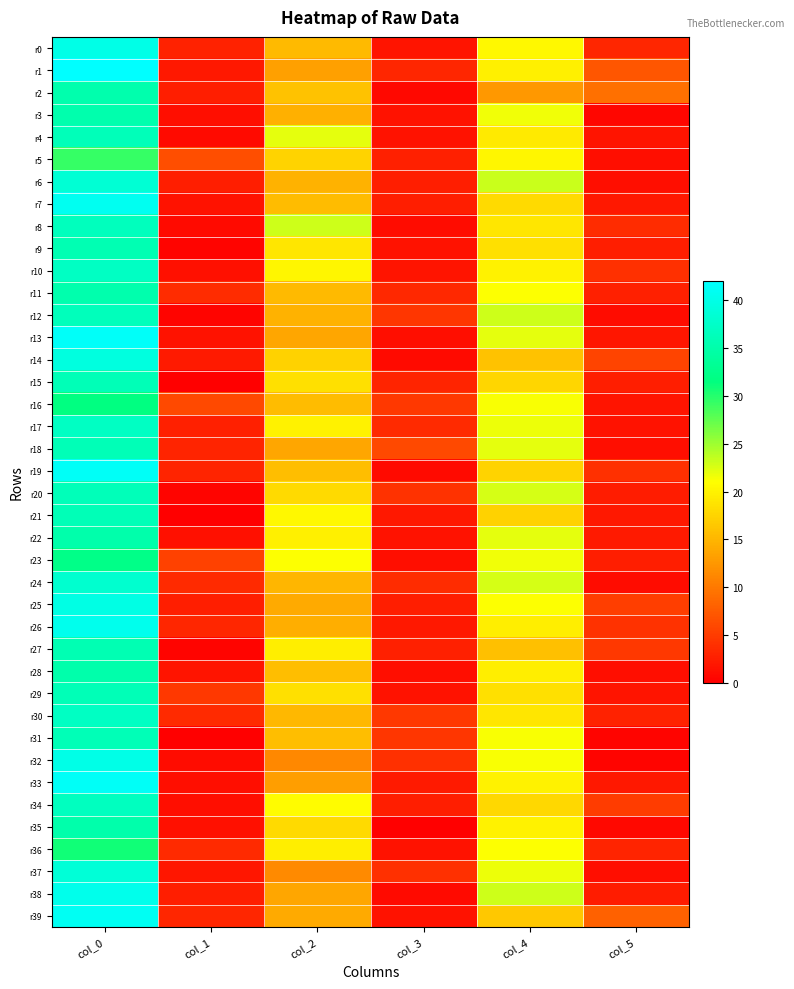

How many series are shown in this chart?

40